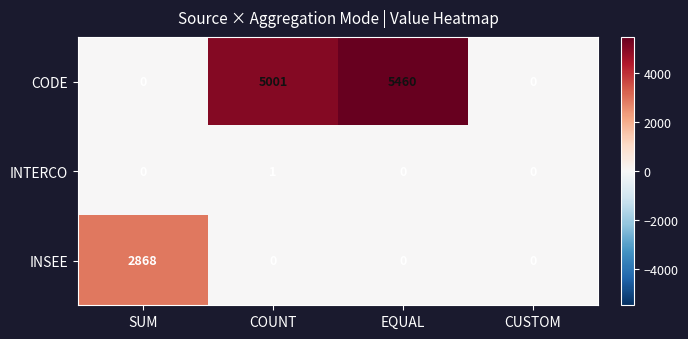

What is the sum of the INSEE values at SUM and EQUAL?

2868